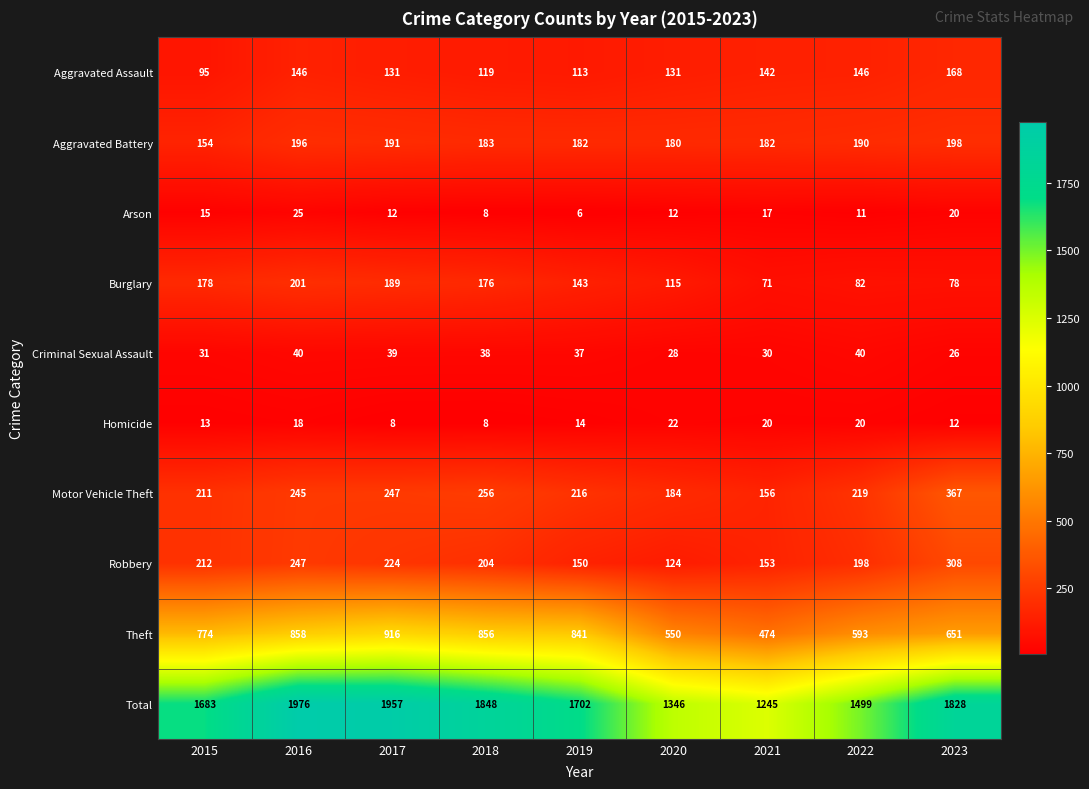

How many categories are shown in the chart?

9